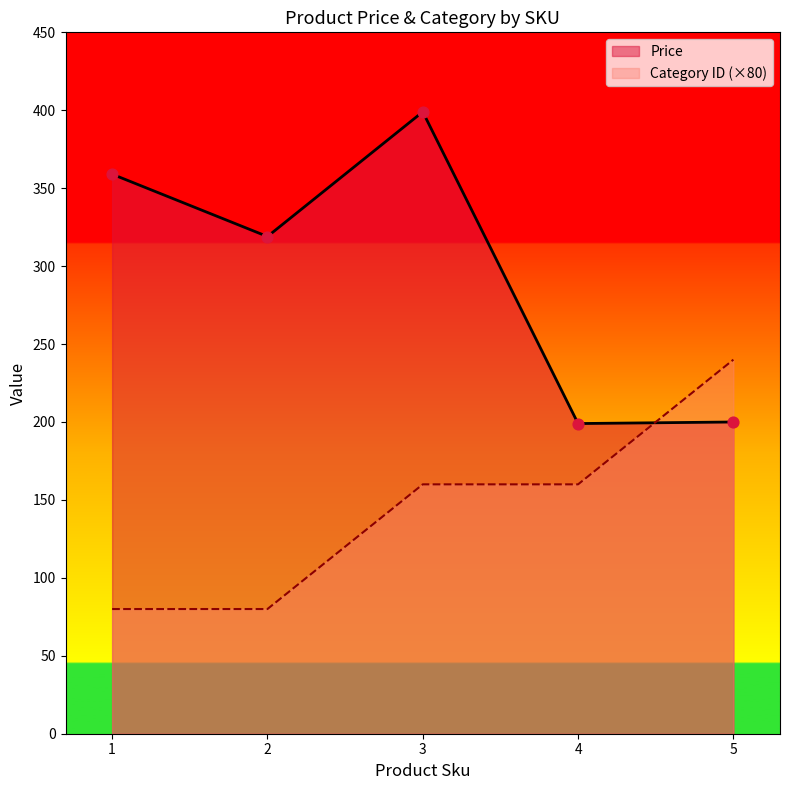

Which series reaches the minimum Y coordinate?

Category ID